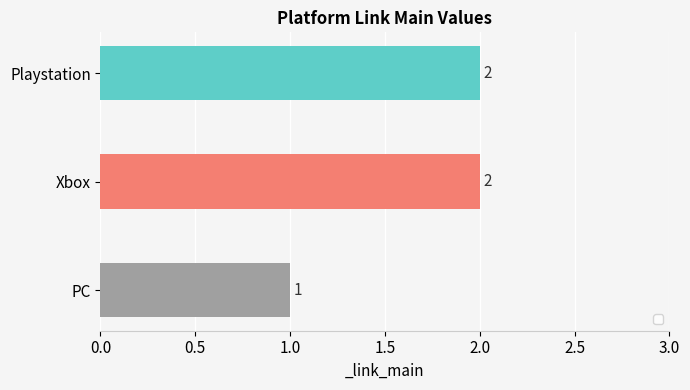

Reading top to bottom, what are all the values shown in this chart?

2	2	1